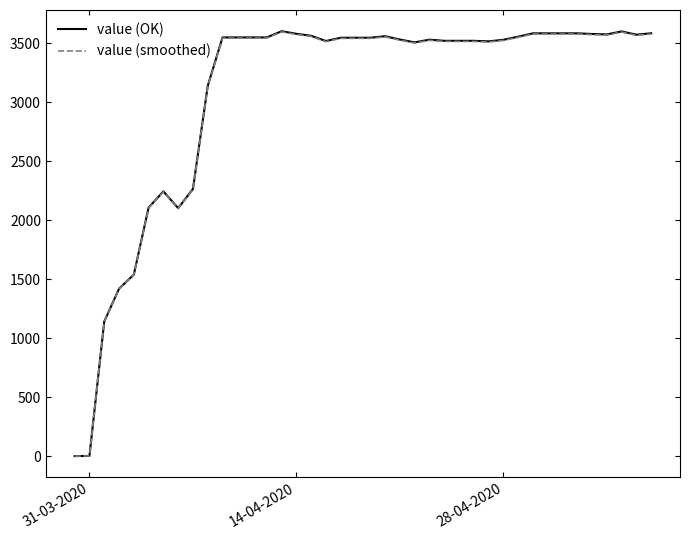

What is the greatest value displayed?

3601.6